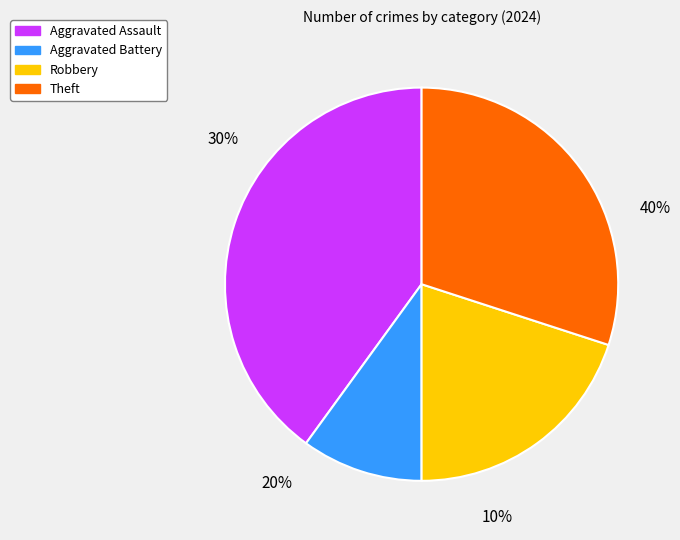

The Aggravated Assault slice represents 40% of the pie. True or false?

True